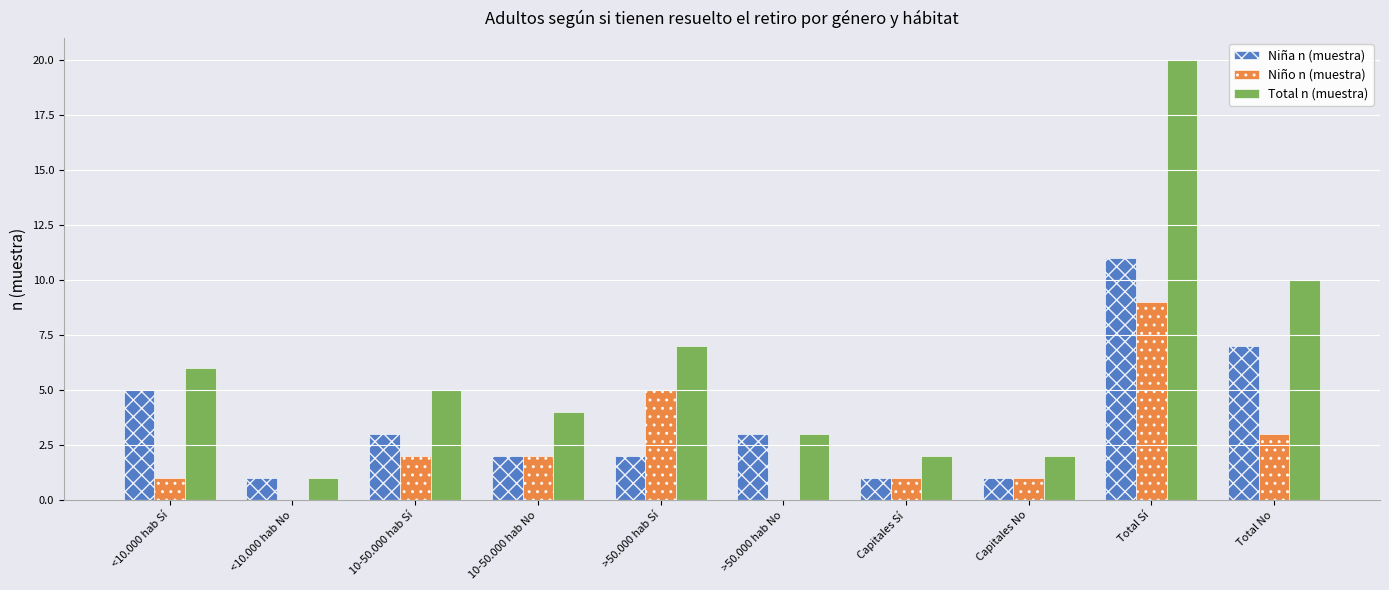

Which series has the largest total across all categories?

Total n (muestra)